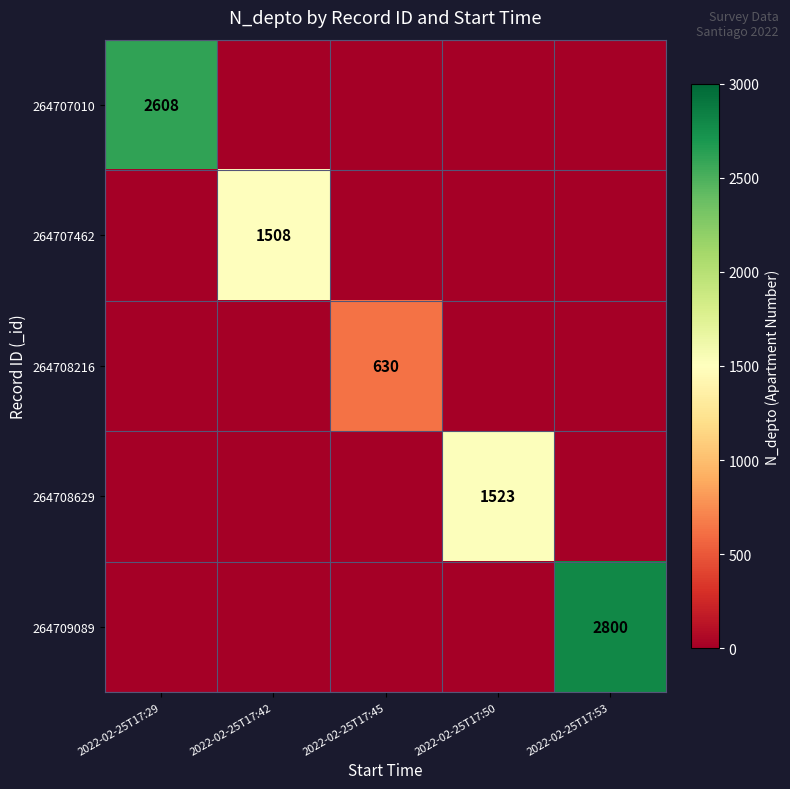

The value of 264709089 at 2022-02-25T17:50 is 0. True or false?

True